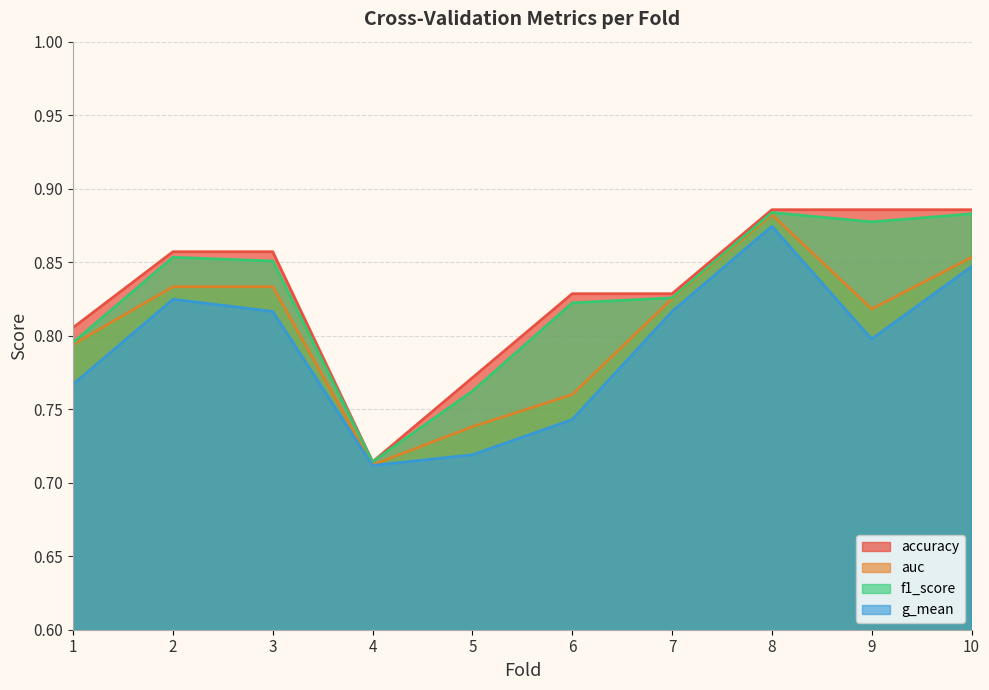

How many categories are shown in the chart?

10